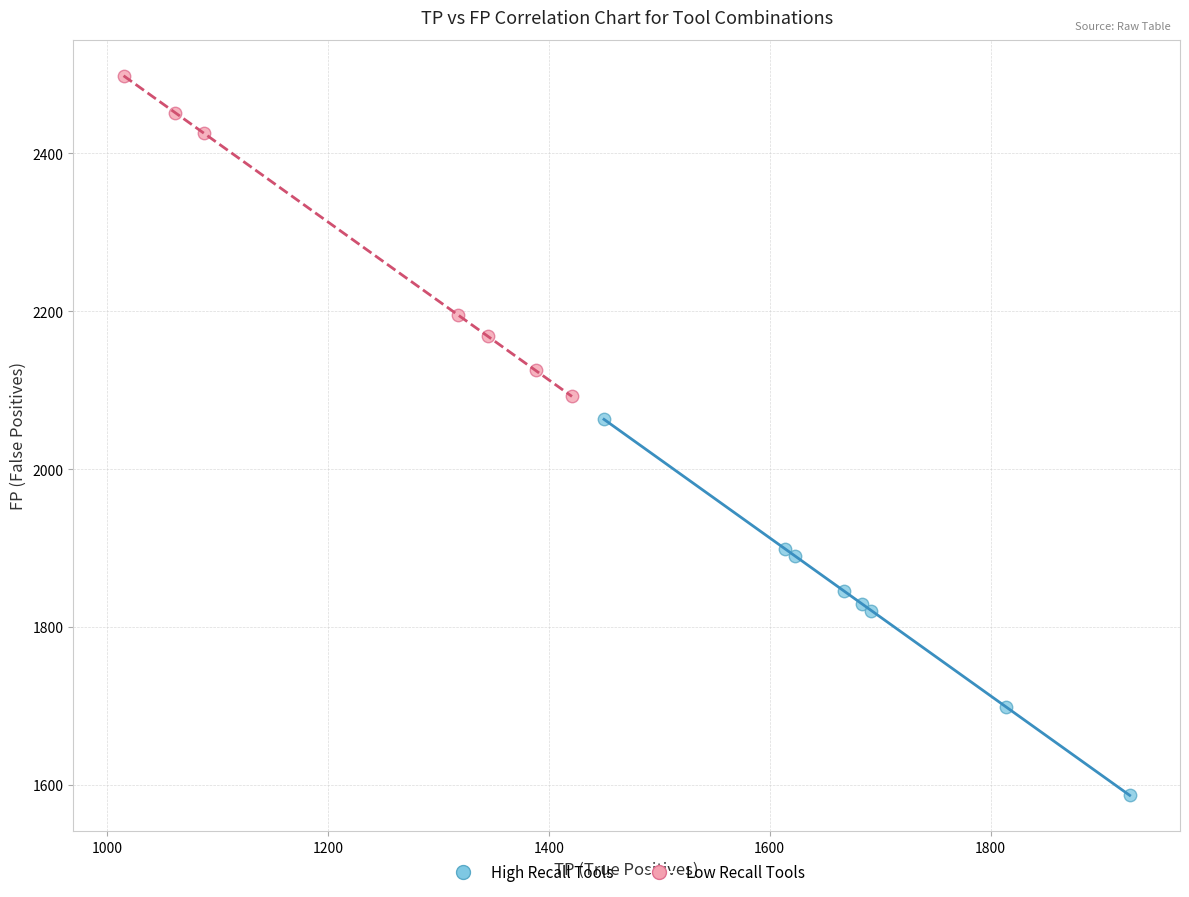

Which series has the largest Y range (max minus min)?

High Recall Tools